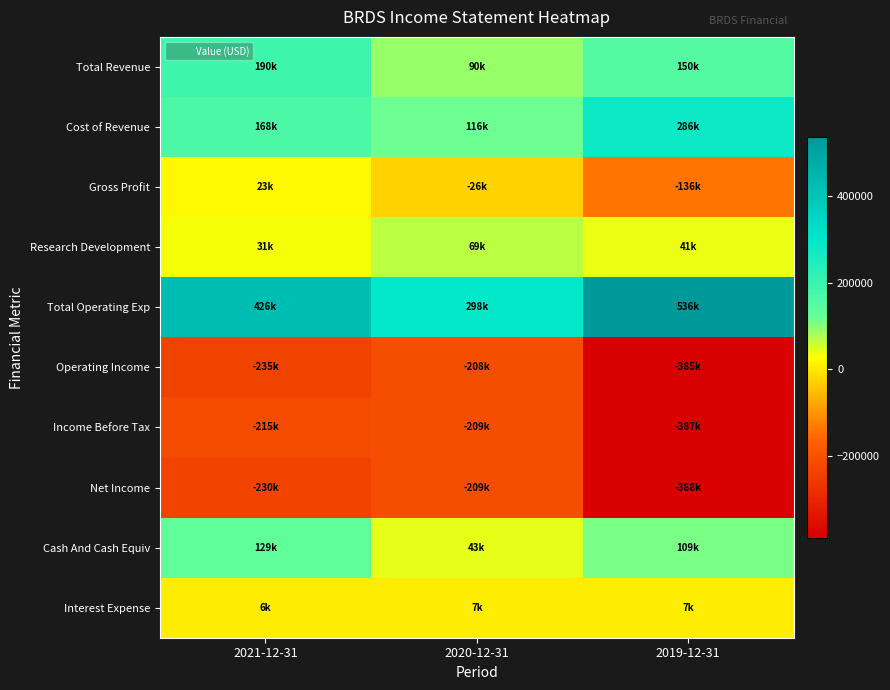

Which label corresponds to the largest value in the chart?

2019-12-31